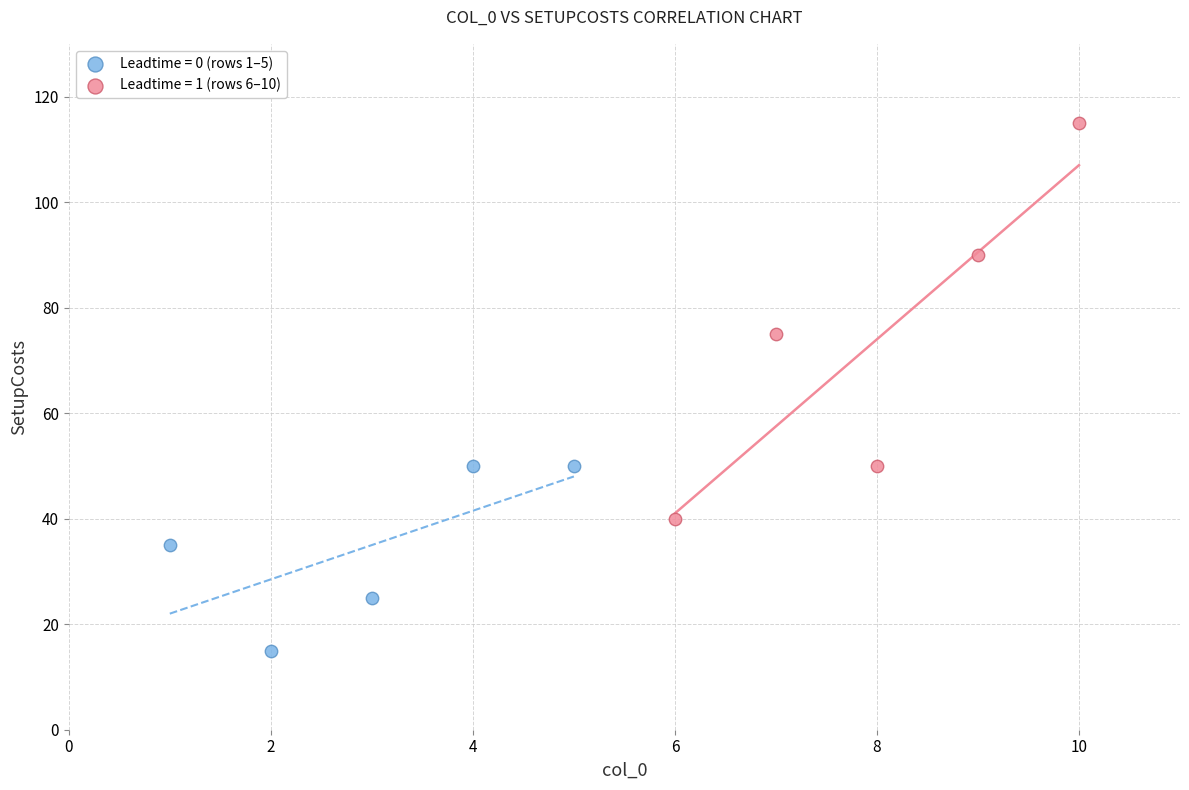

Which series contains the highest Y value?

Leadtime = 1 (rows 6–10)